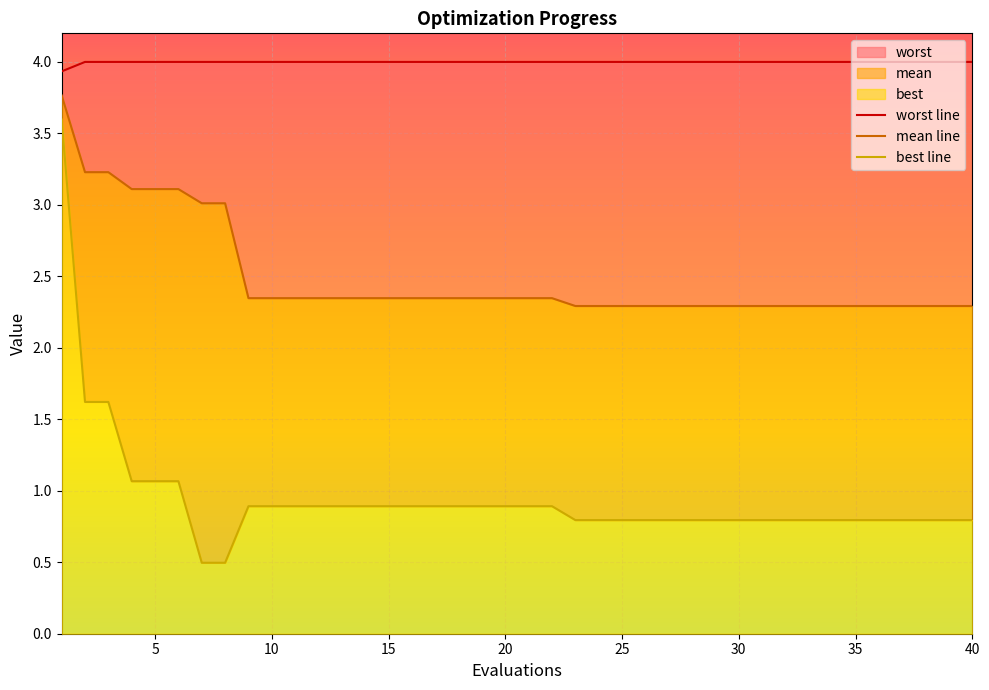

True or false: mean line and worst line intersect in this chart.

False